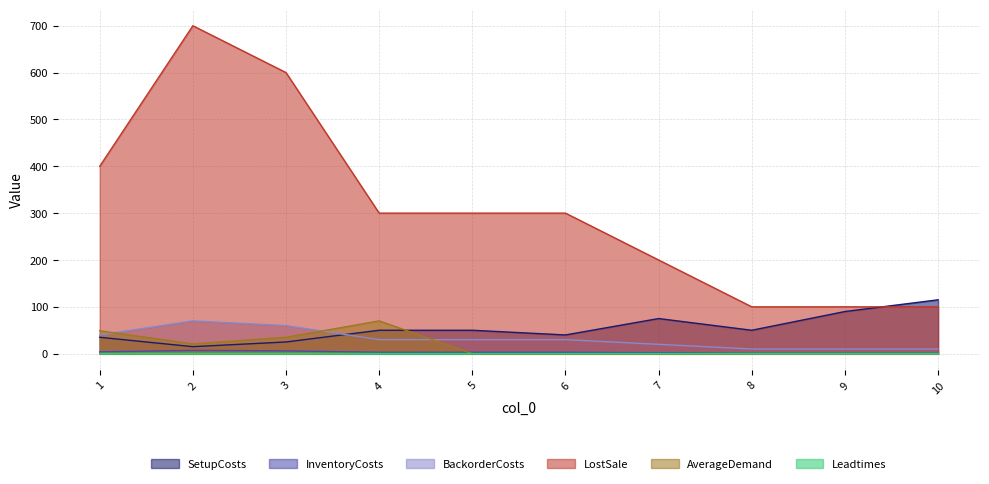

Which series has the widest spread of values?

LostSale